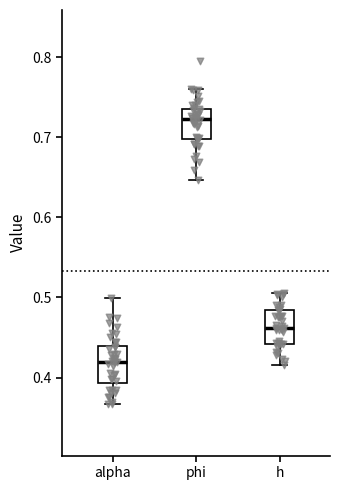

Reading left to right, transcribe this box plot: for each box, give where its median line is, the range the box spans, and where its two whiskers end, as read against the y-axis. The values are not printed on the chart, so give them approximately, as read against the axis.

alpha: median 0.42, box 0.39 to 0.44, whiskers 0.37 to 0.50
phi: median 0.72, box 0.70 to 0.74, whiskers 0.65 to 0.76
h: median 0.46, box 0.44 to 0.48, whiskers 0.42 to 0.51